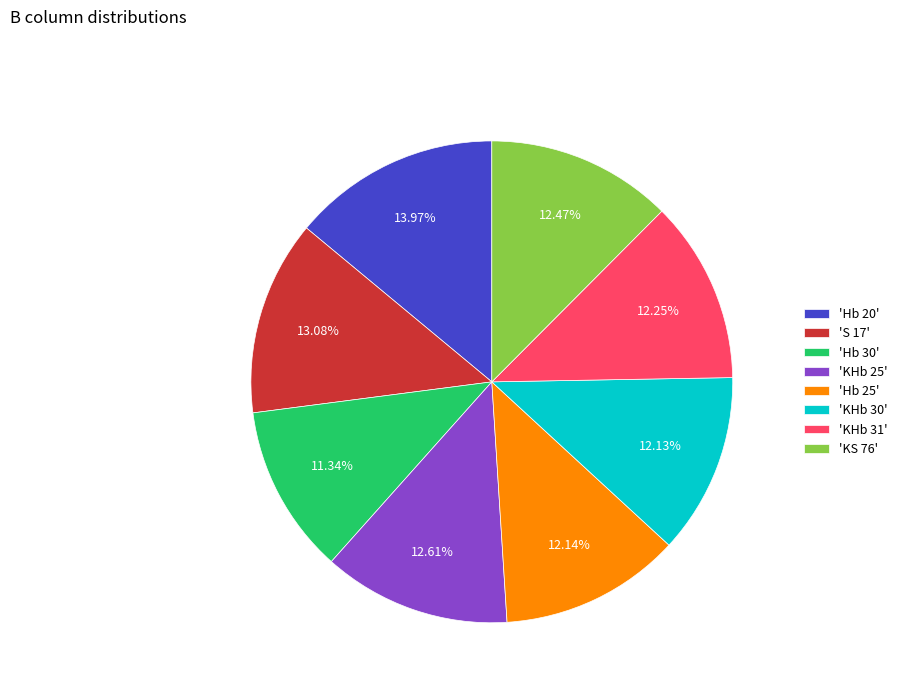

How many slices are in this pie chart?

8